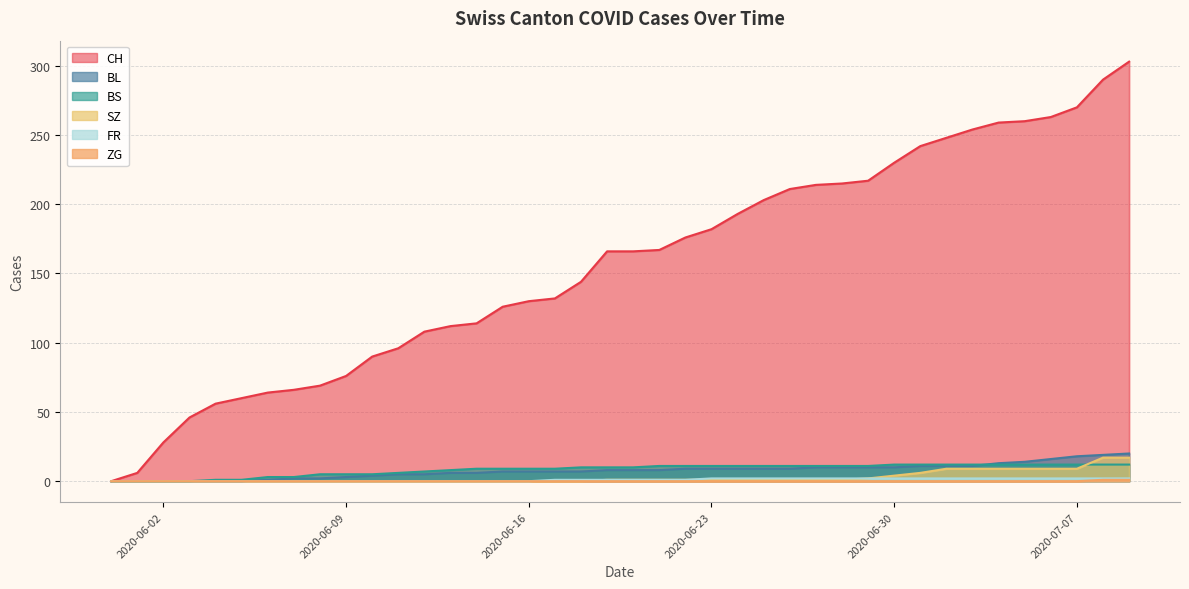

What is the highest value of the SZ series?

17